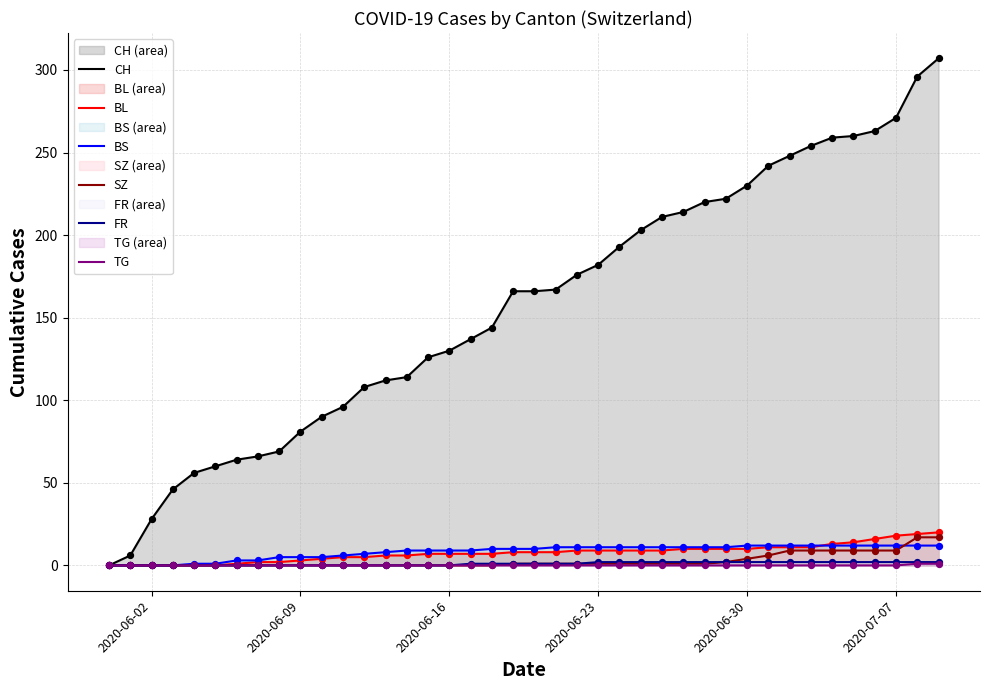

Which series has the largest total across all categories?

CH